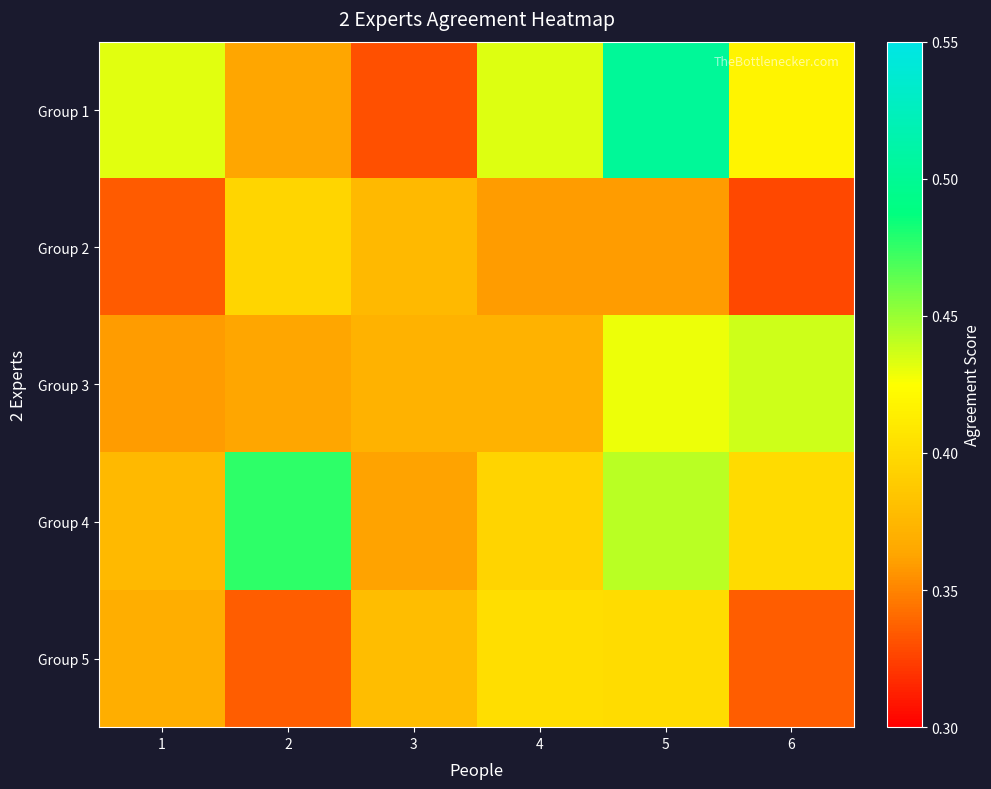

Which category has the highest value across all series?

5